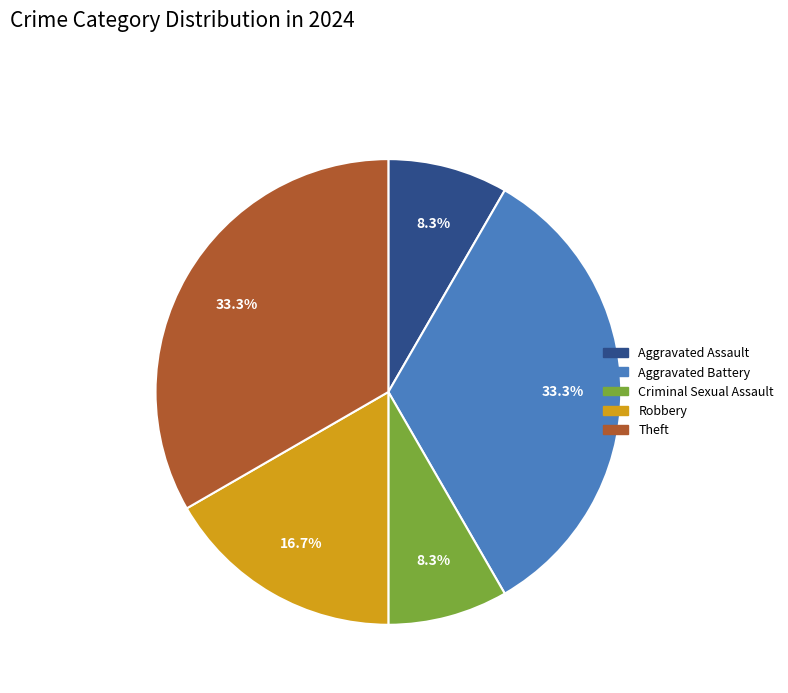

Approximately how many times larger is the value at Aggravated Assault compared to Robbery?

0.5